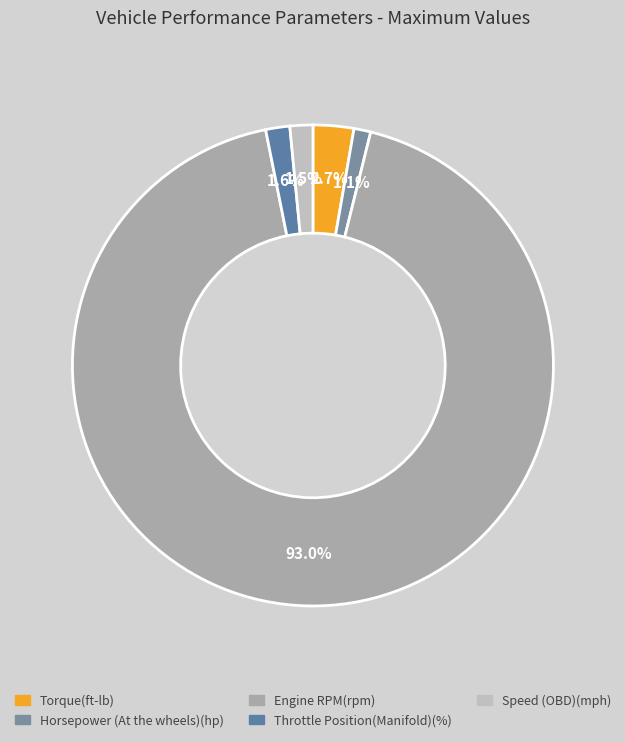

Which slice is the smallest?

Horsepower (At the wheels)(hp)